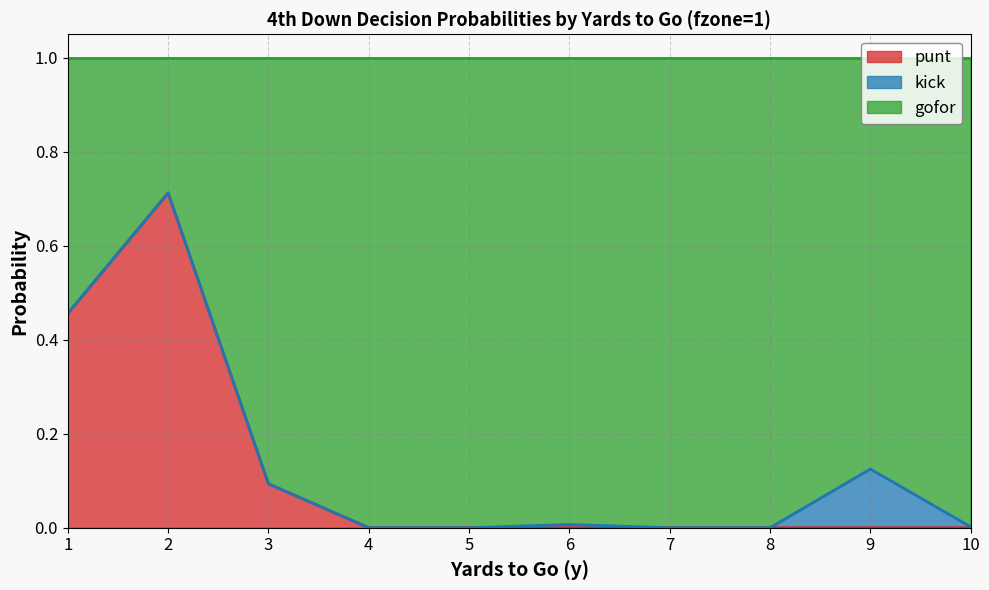

What is the maximum value for punt?

0.7